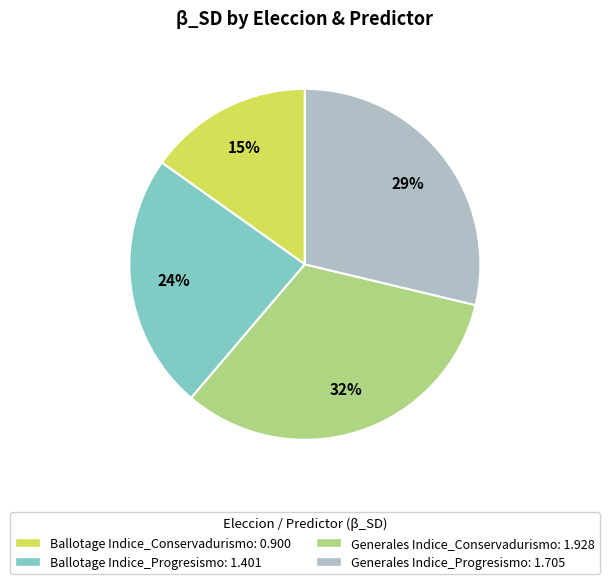

Combined, do Generales Indice_Conservadurismo: 1.928 and Ballotage Indice_Conservadurismo: 0.900 account for over 50%?

No